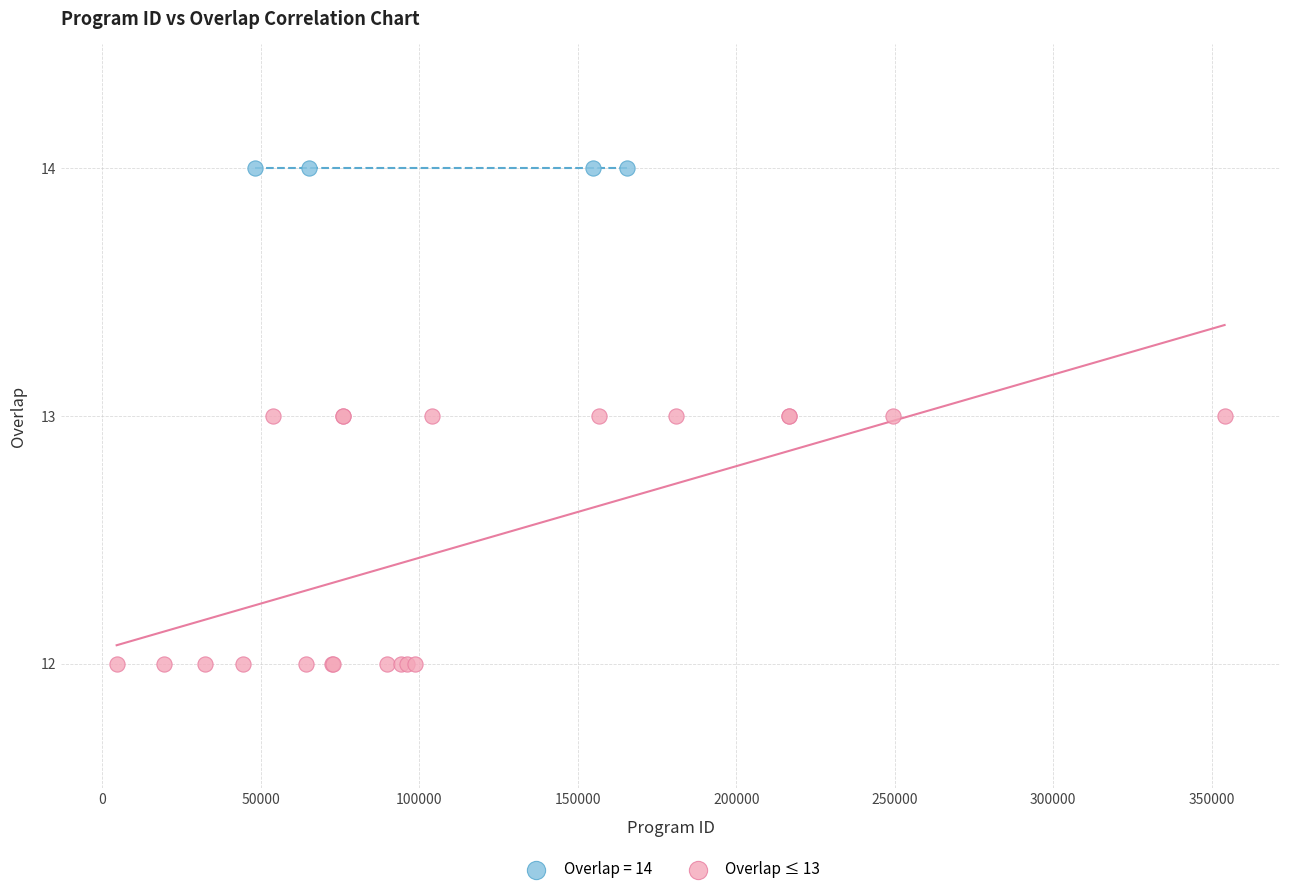

Which series reaches the maximum Y coordinate?

Overlap = 14